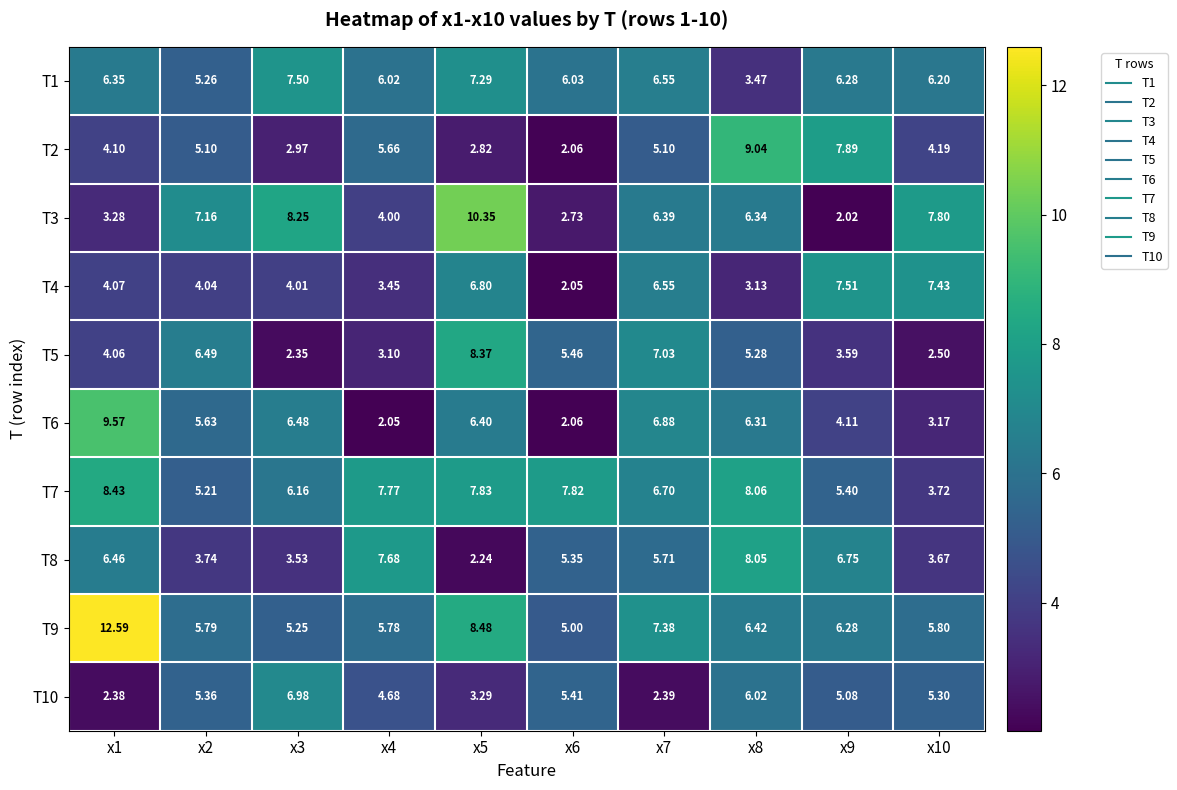

Is the value of T3 at x1 greater than the value of T9 at x10?

No